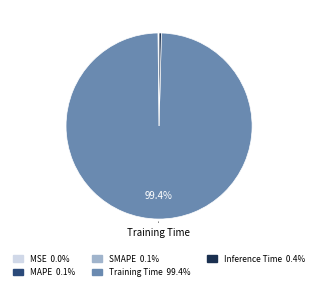

Is there any slice that represents more than half of the pie?

Yes